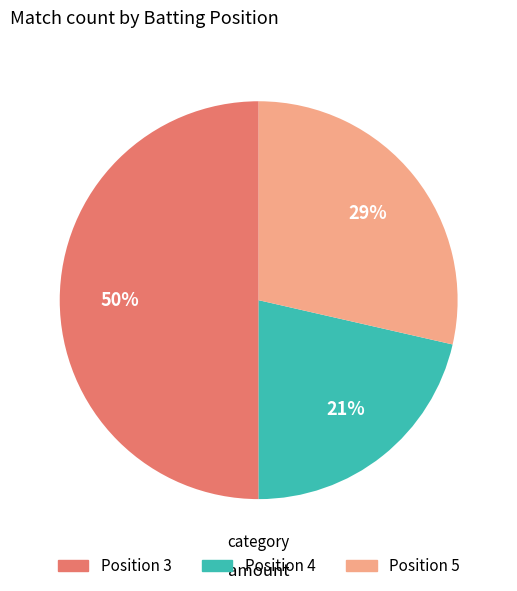

To the nearest percent, what is the average slice percentage?

33%